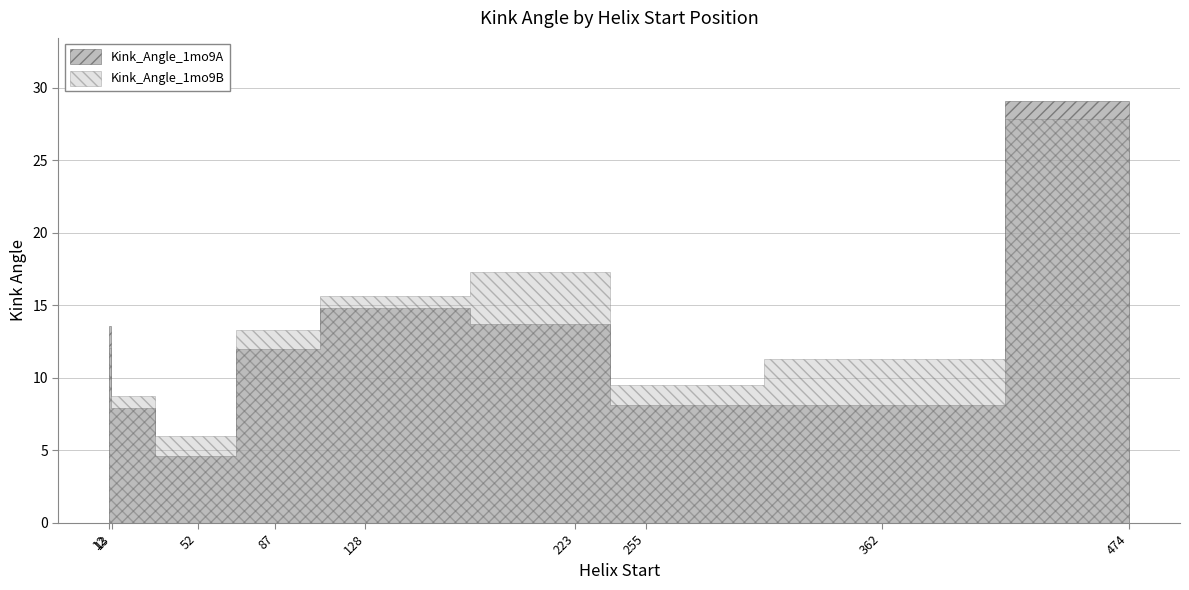

How many interior local valleys does the Kink_Angle_1mo9A series have?

2